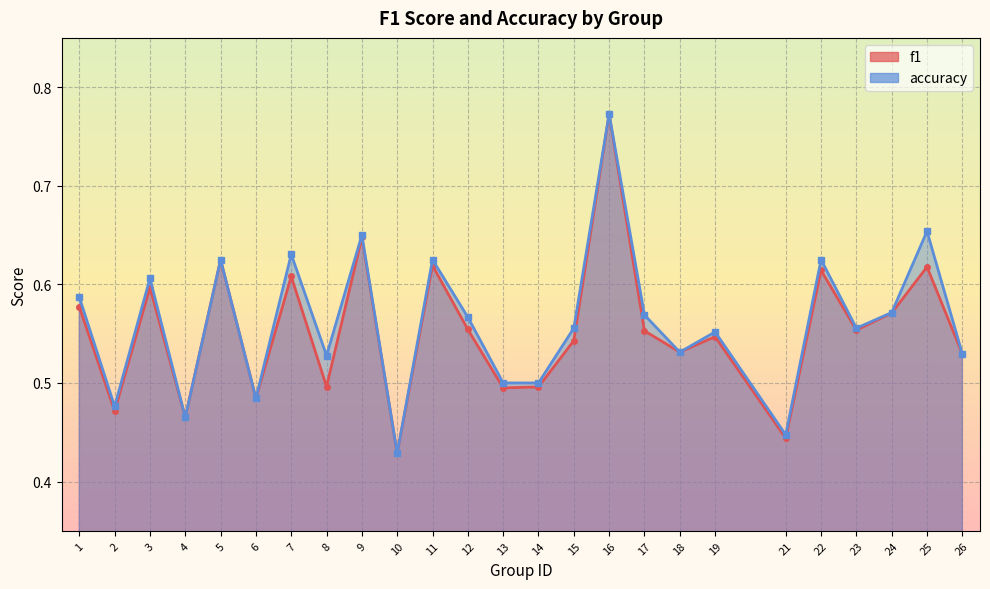

What is the value of the accuracy point at the 17th from the left?

0.6